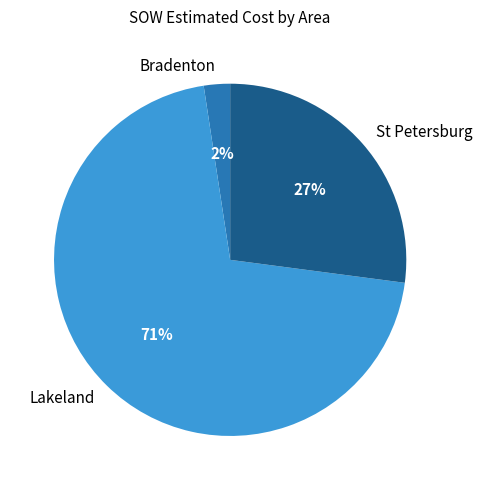

How many segments does this pie chart have?

3